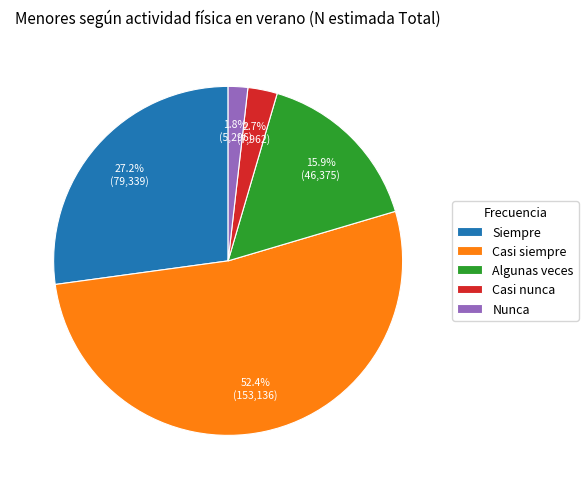

Which slice is the largest?

Casi siempre